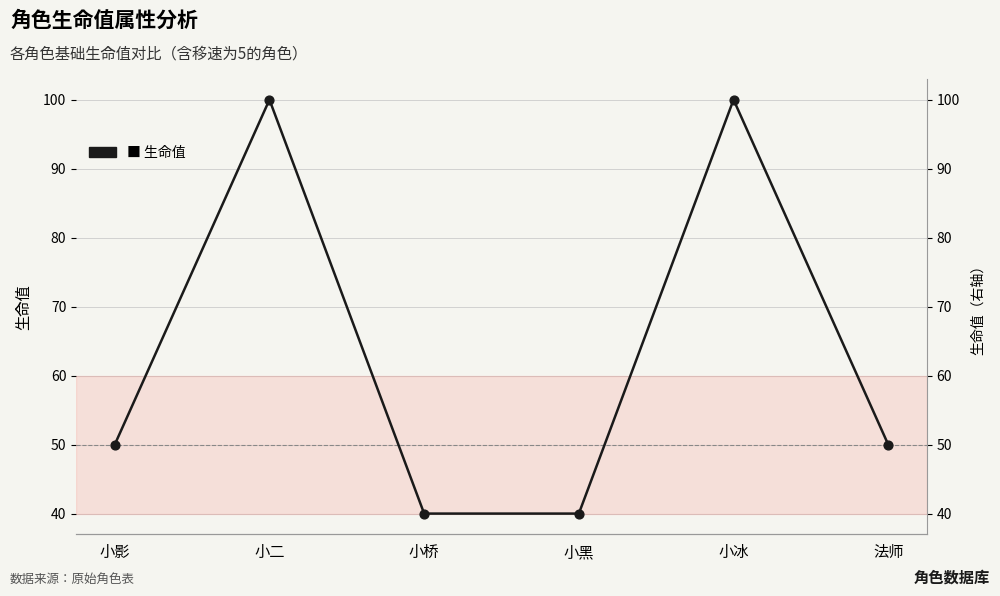

Between 小黑 and 法师, which is larger?

法师